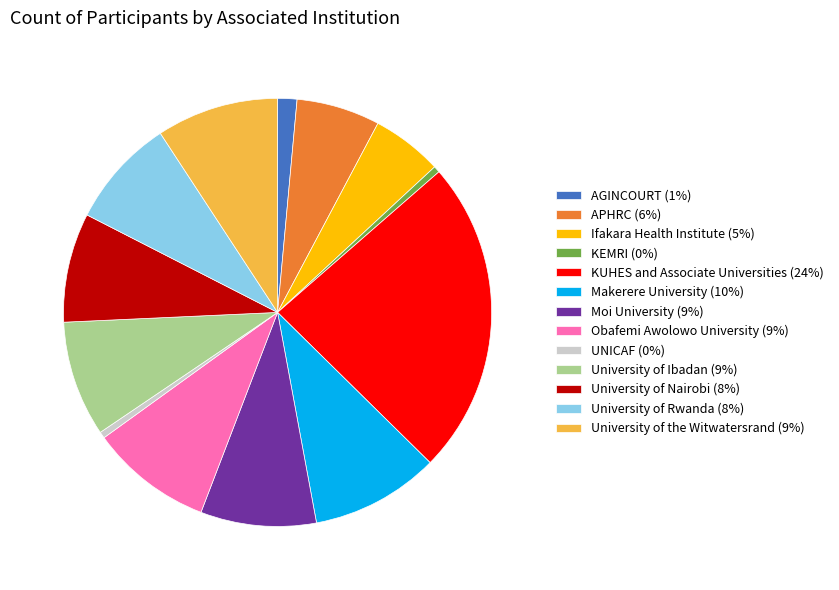

What is the ratio of the value at University of Rwanda to the value at Moi University?

0.9